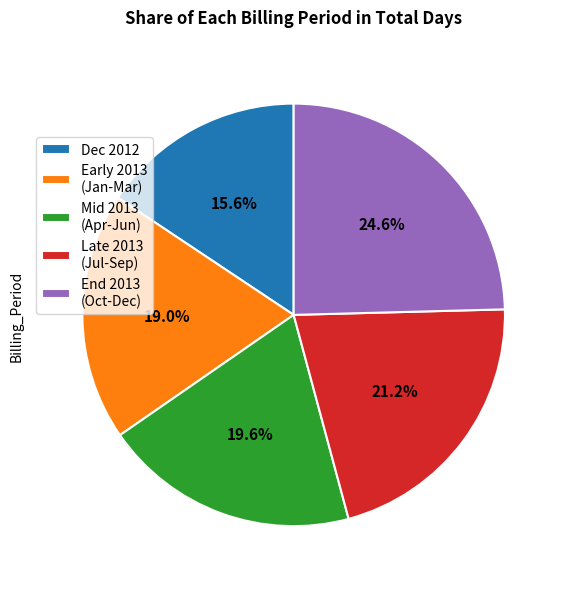

Which slice is the smallest?

Dec 2012